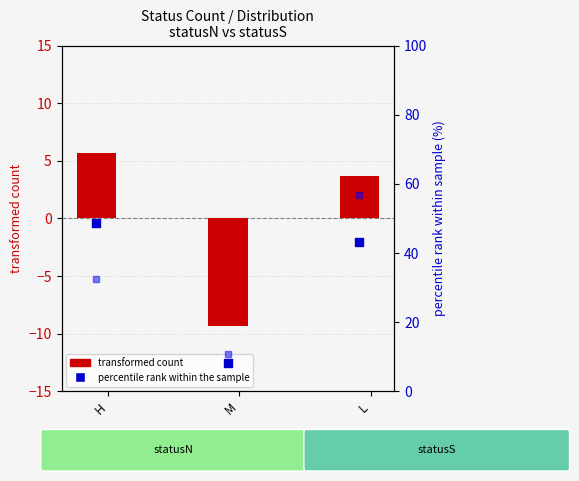

Is the value of percentile rank statusN at H greater than the value of percentile rank statusS at M?

Yes